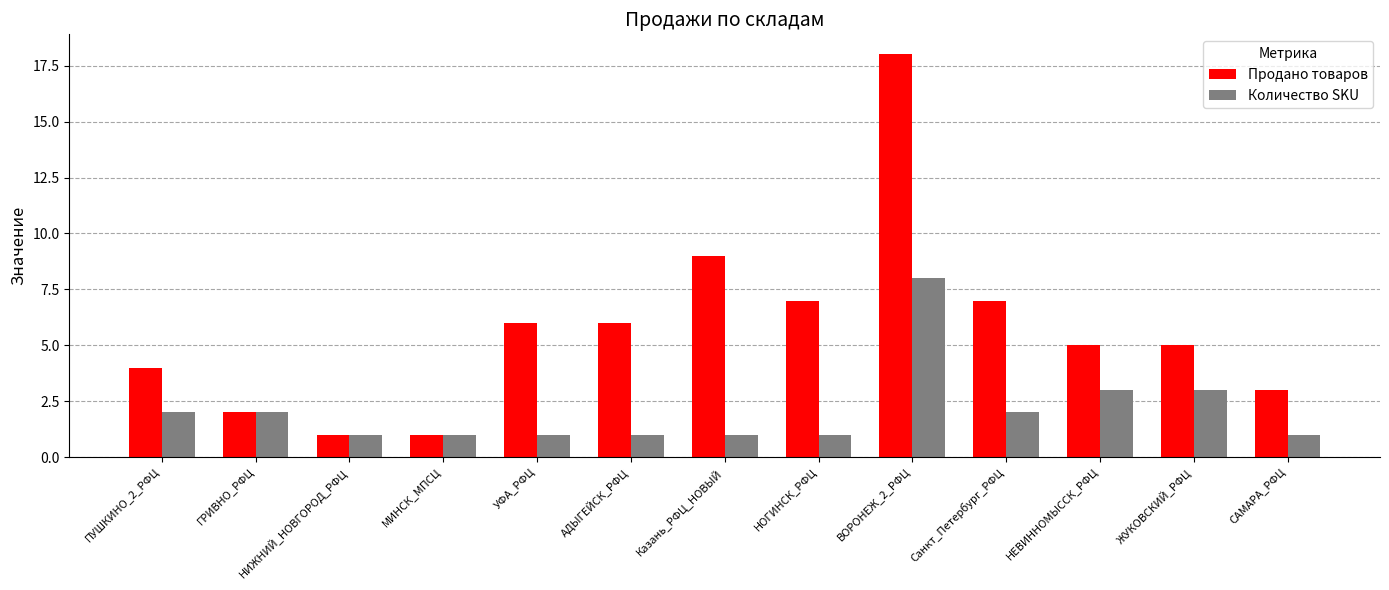

The Количество SKU series shows 3 at ПУШКИНО_2_РФЦ. True or false?

False